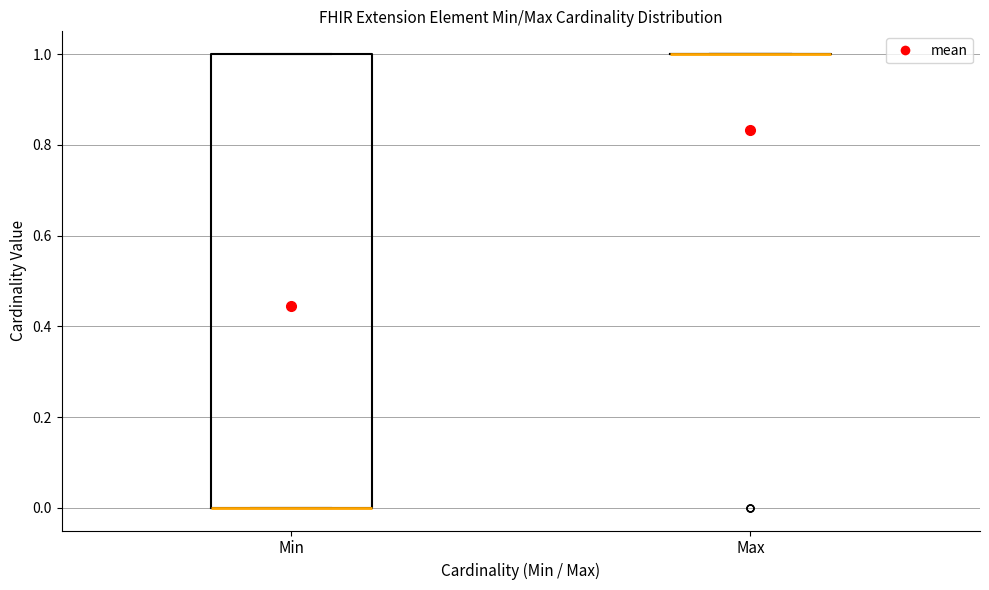

Reading left to right, read every box against the y-axis: the position of its median line, the range the box covers, and the ends of its whiskers. The values are not printed on the chart, so give them approximately, as read against the axis.

Min: median 0 (drawn on the box's lower edge), box 0 to 1, whiskers 0 to 1
Max: box collapsed to a line at 1, whiskers 1 to 1